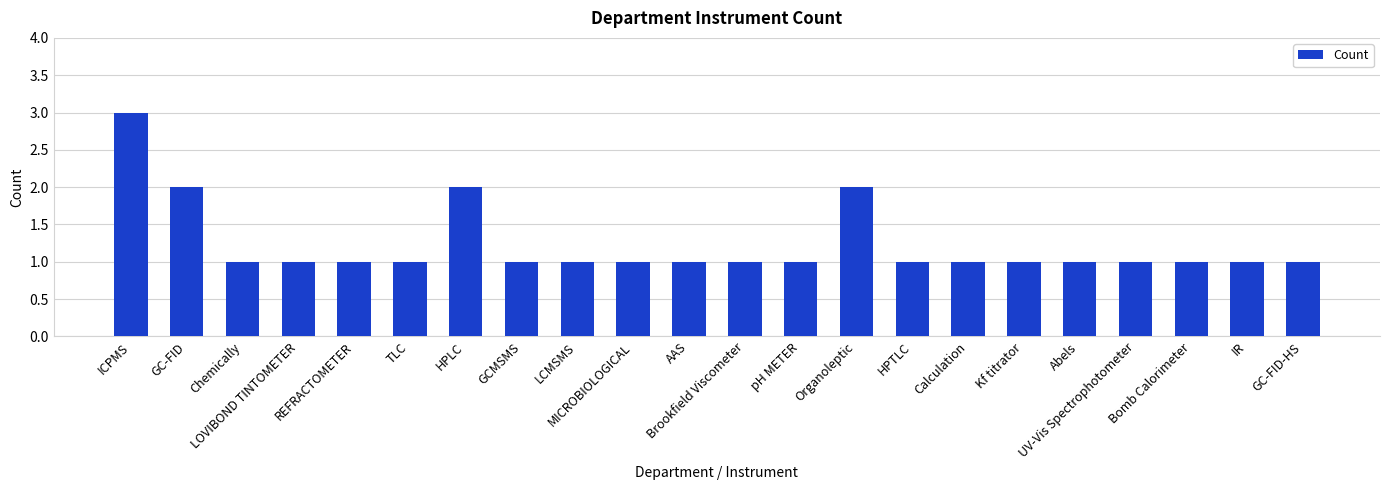

Which category has the highest value across all series?

ICPMS